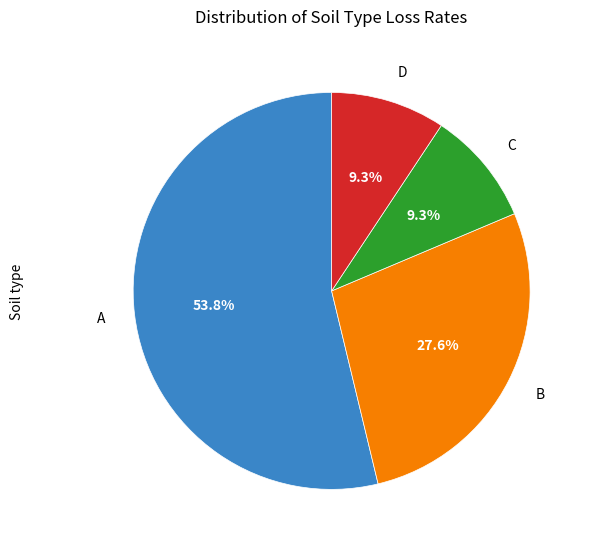

How many segments does this pie chart have?

4